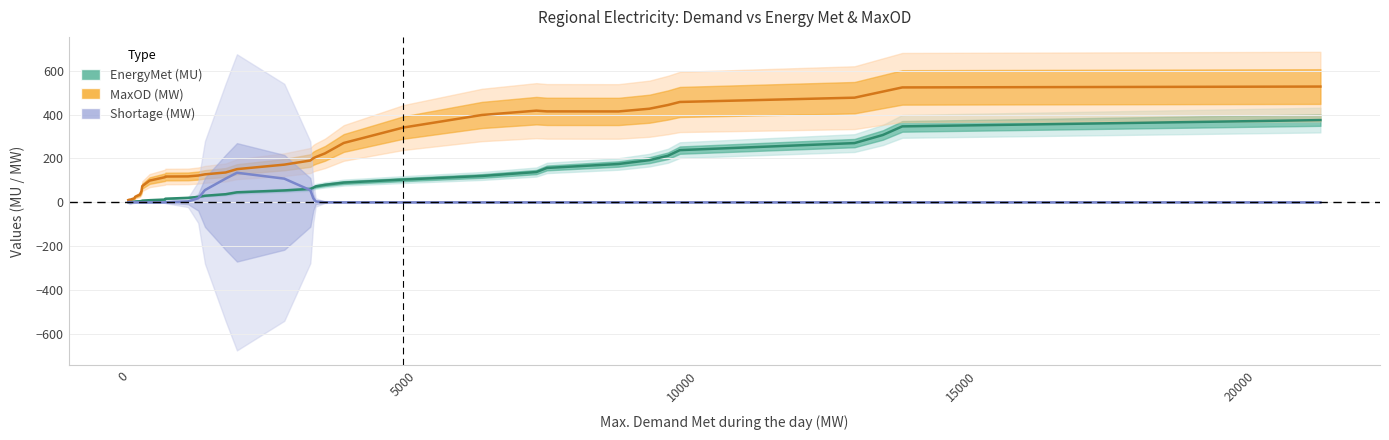

Which series has the largest total across all categories?

MaxOD (MW)